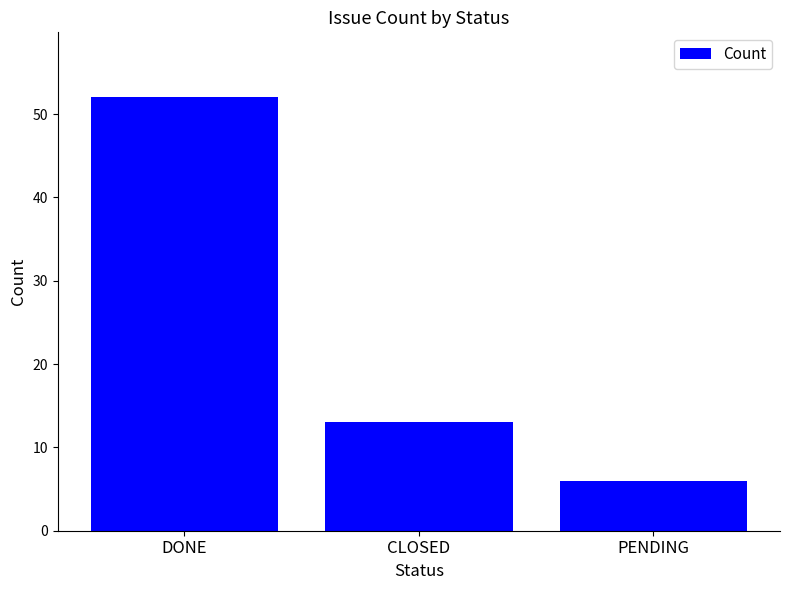

What is the label of the 1st bar from the left?

DONE